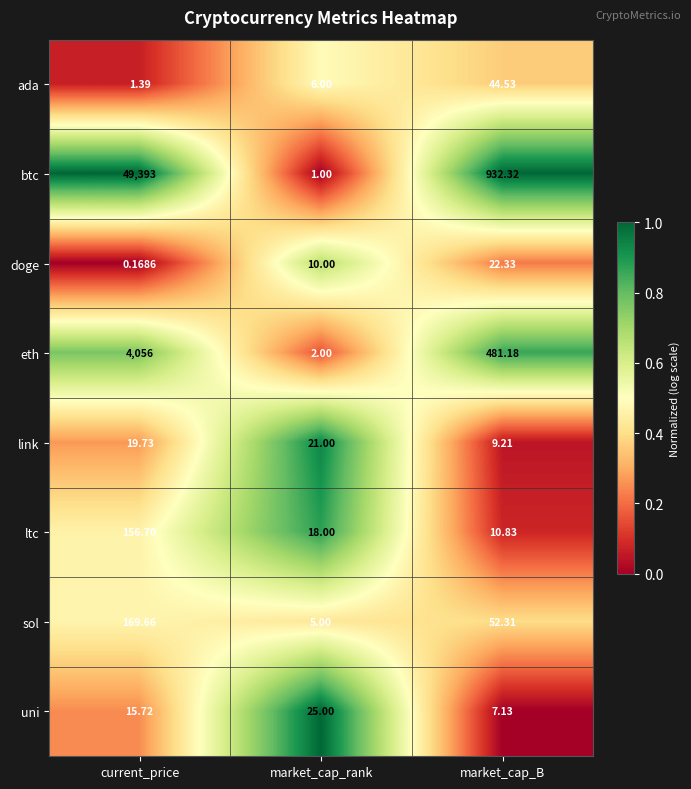

Which category has the highest value across all series?

current_price